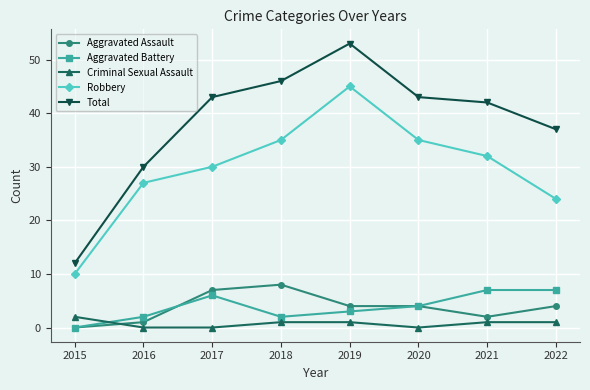

True or false: Criminal Sexual Assault and Robbery cross at least once.

False